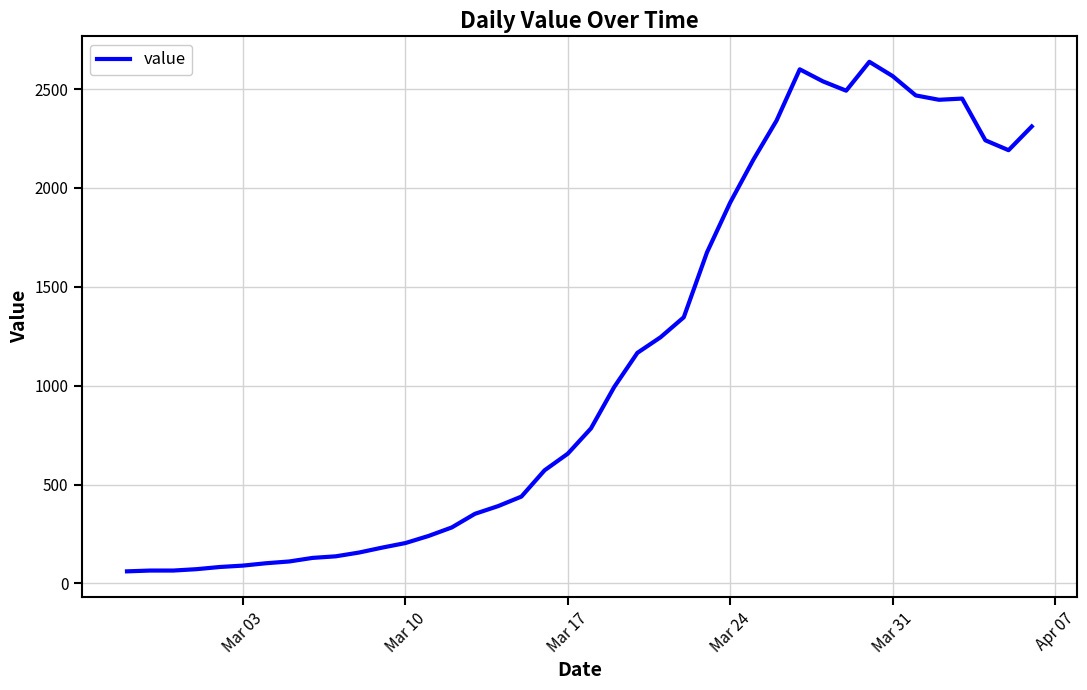

What is the smallest value displayed?

61